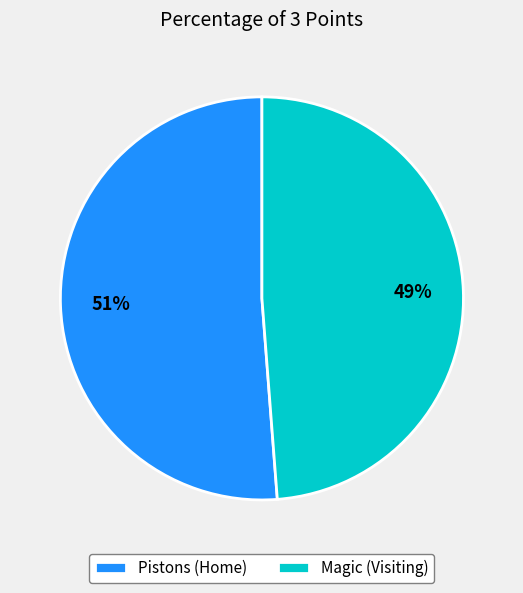

To the nearest percent, what percentage of the pie is Pistons (Home)?

51%